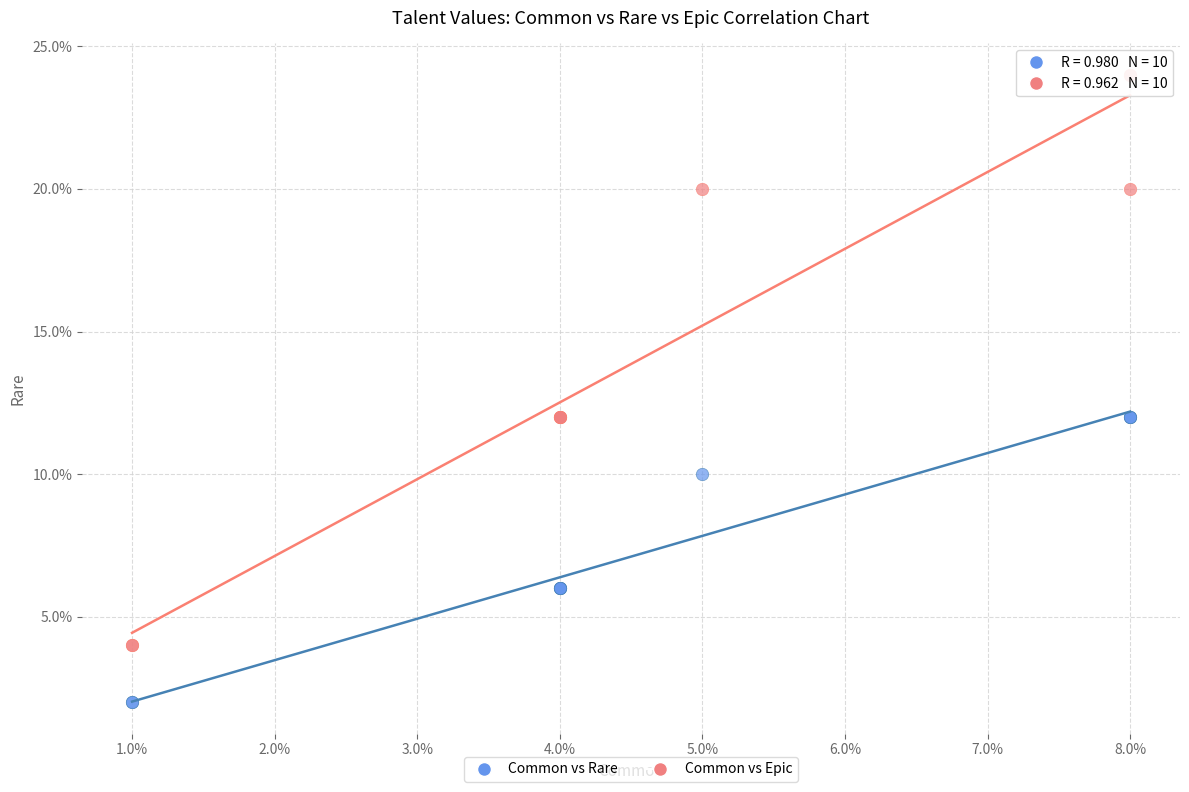

Which series contains the lowest Y value?

Common vs Rare